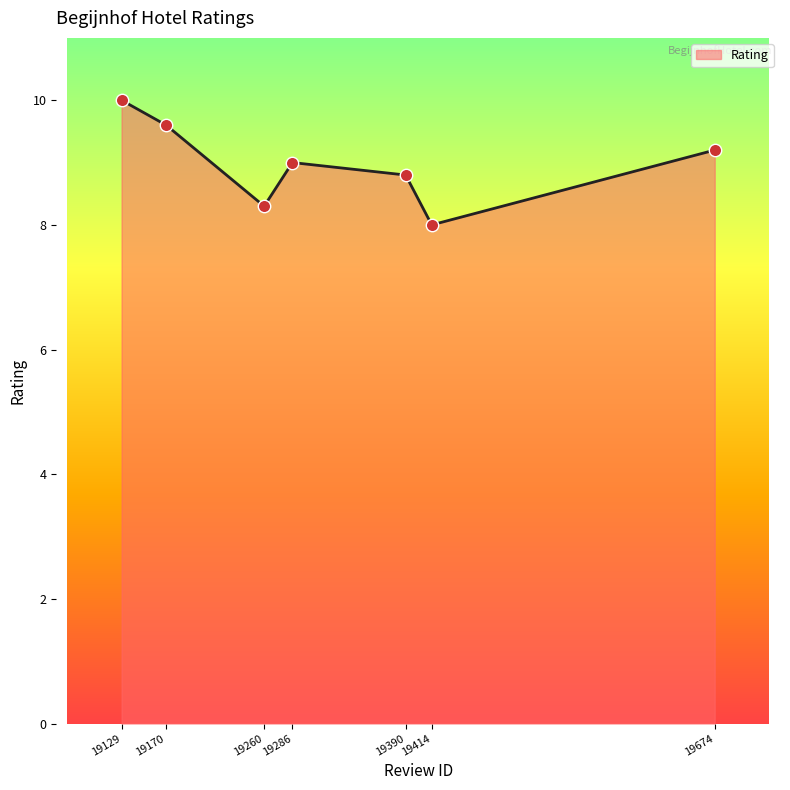

What is the change in value from 19286 to 19674?

+0.2